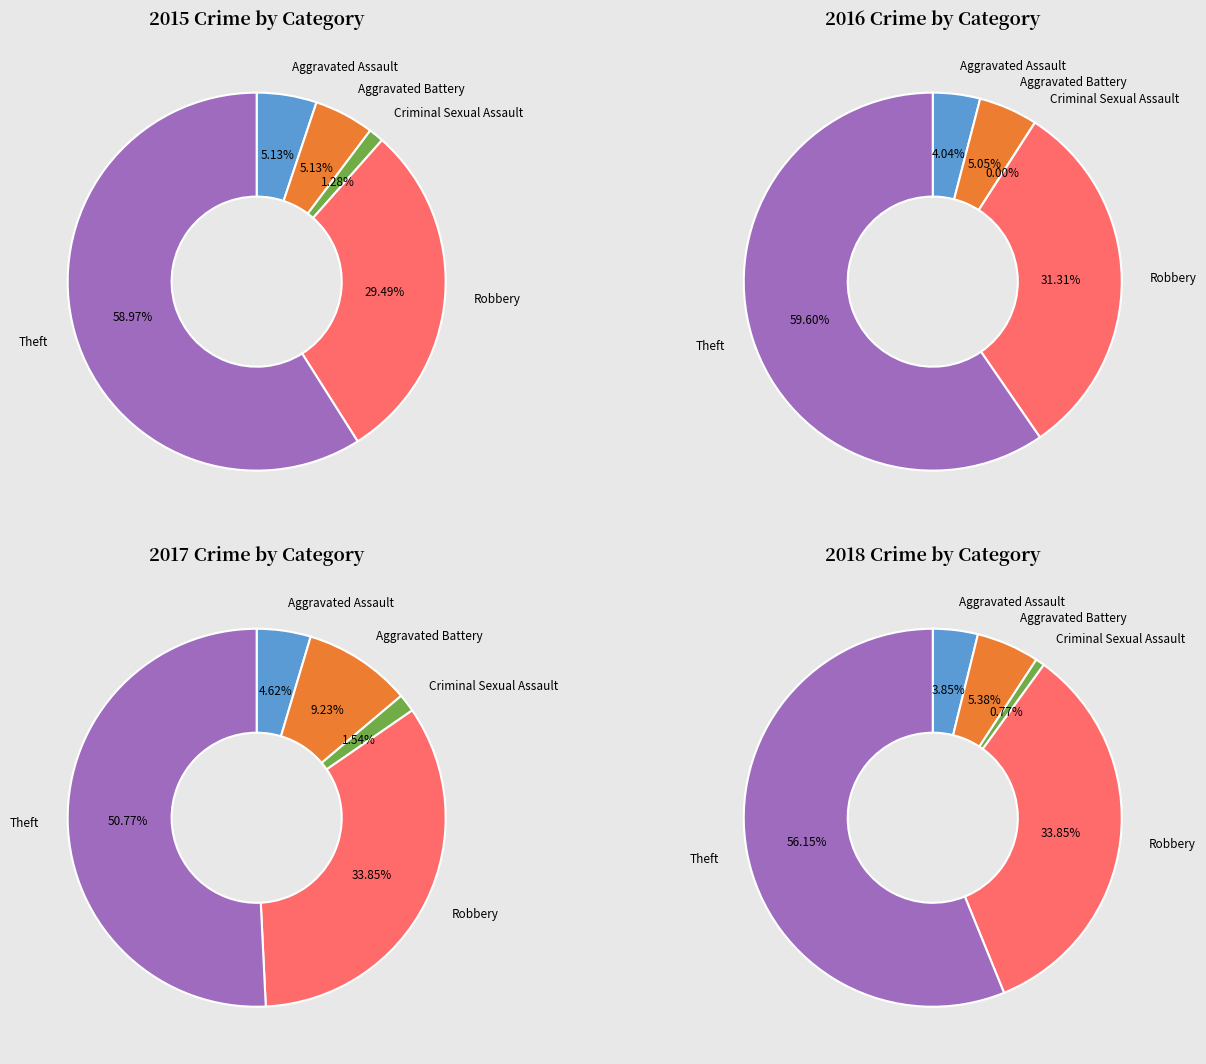

To the nearest percent, what portion does Criminal Sexual Assault represent?

1%